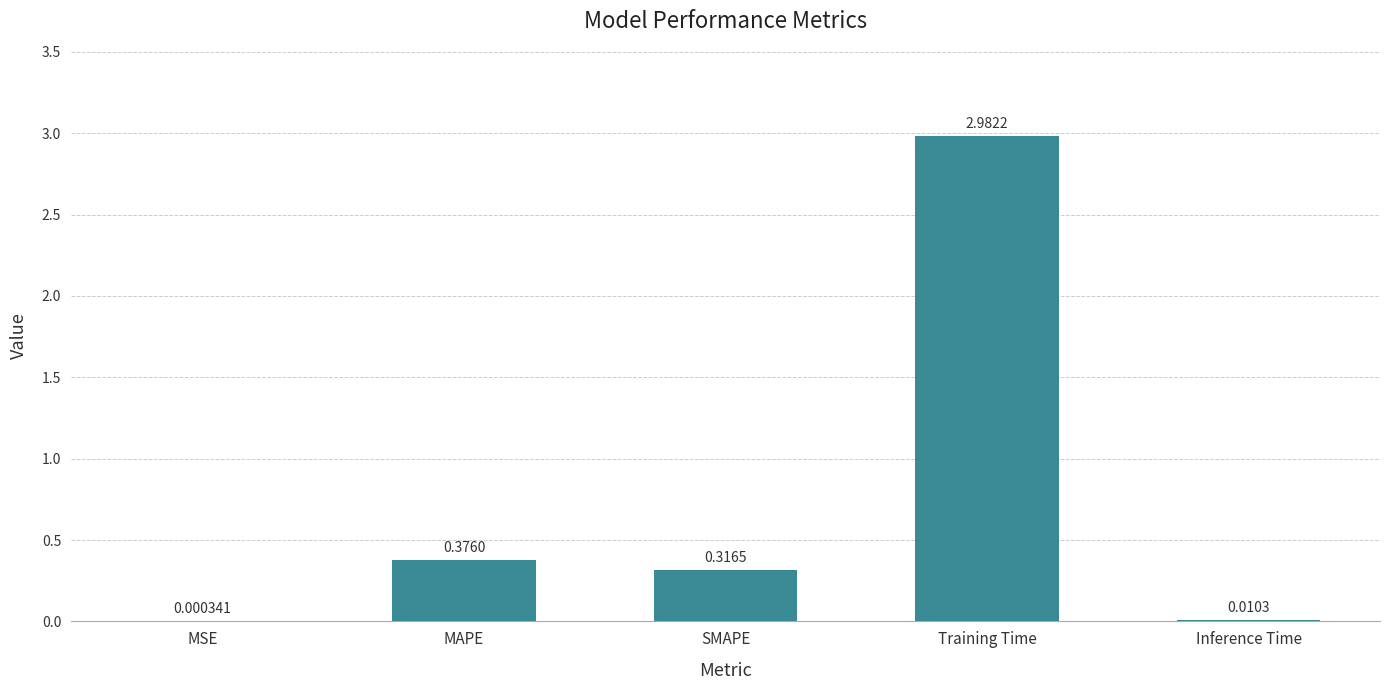

Between MSE and SMAPE, which is larger?

SMAPE